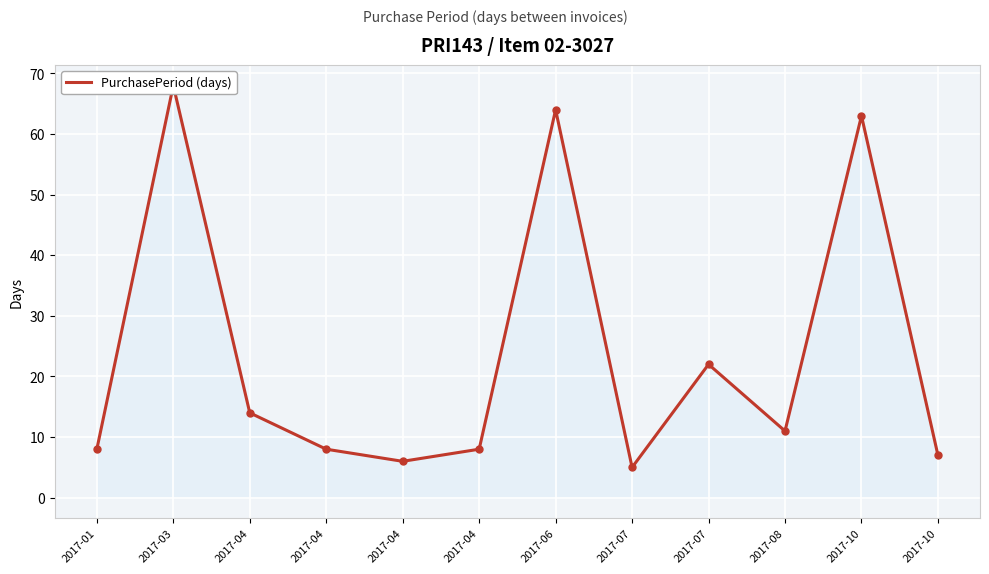

Approximately how many times larger is the value at 2017-07 compared to 2017-08?

0.5